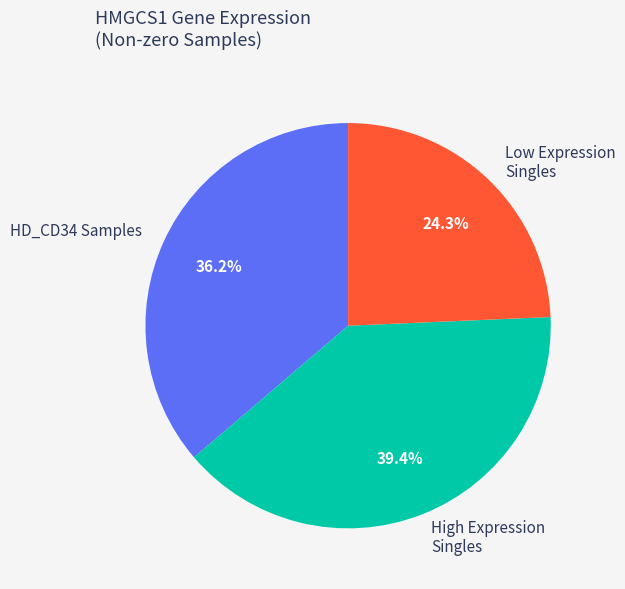

Count the number of slices in the pie.

3